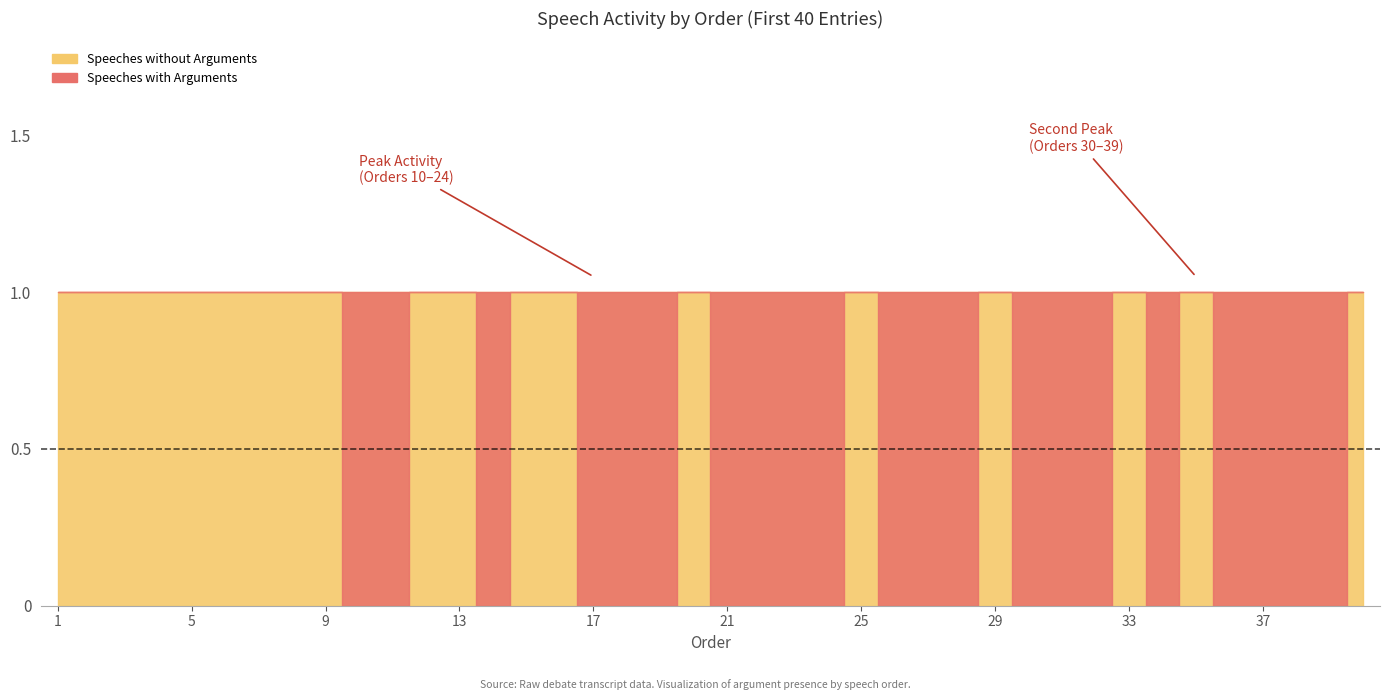

Is it true that Speeches without Arguments equals 2 at 5?

False